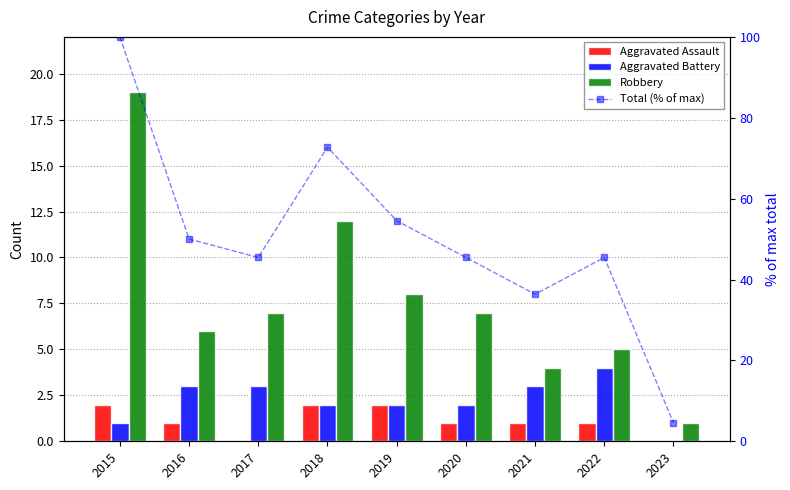

What is the maximum value shown in the chart?

100.0